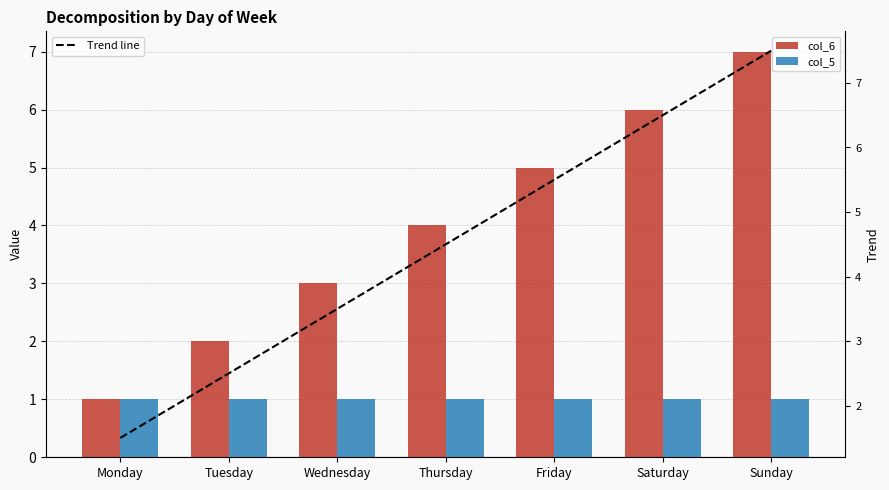

What is the value of the col_6 bar at the 4th from the left?

4.0